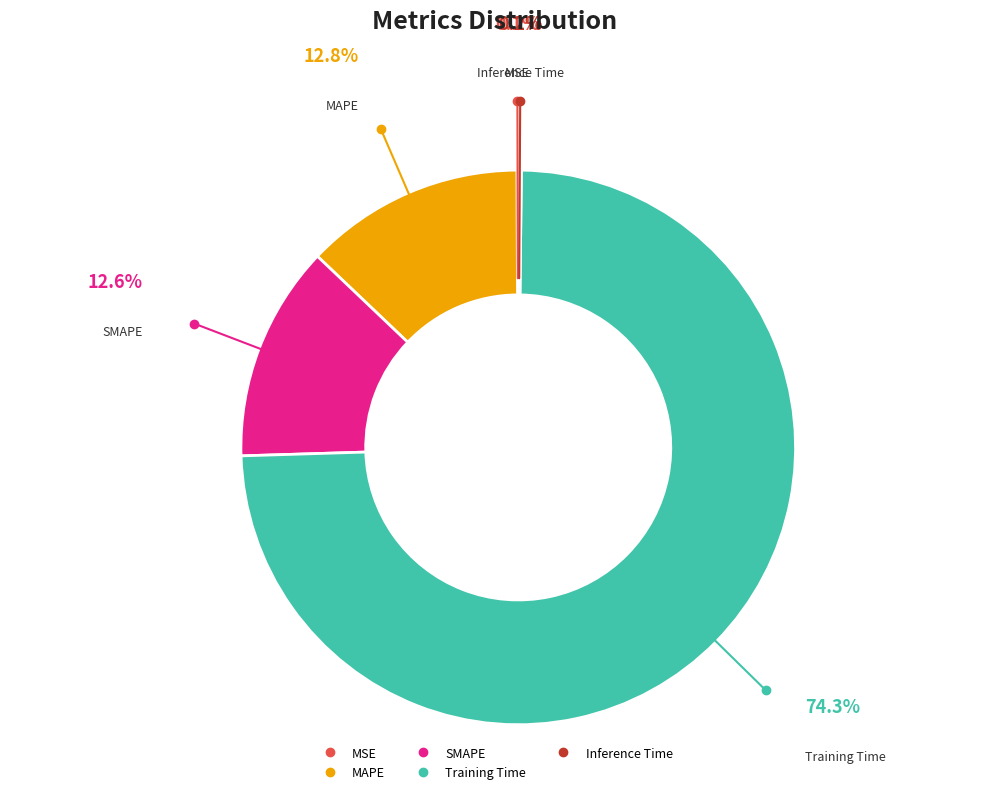

Which category has the biggest portion of the pie?

Training Time